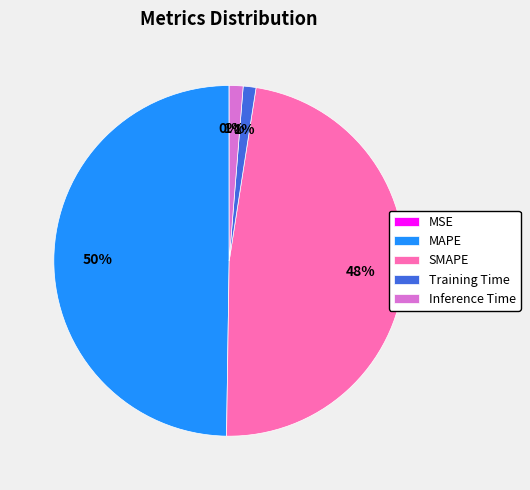

Do MAPE and SMAPE together represent more than half of the pie?

Yes